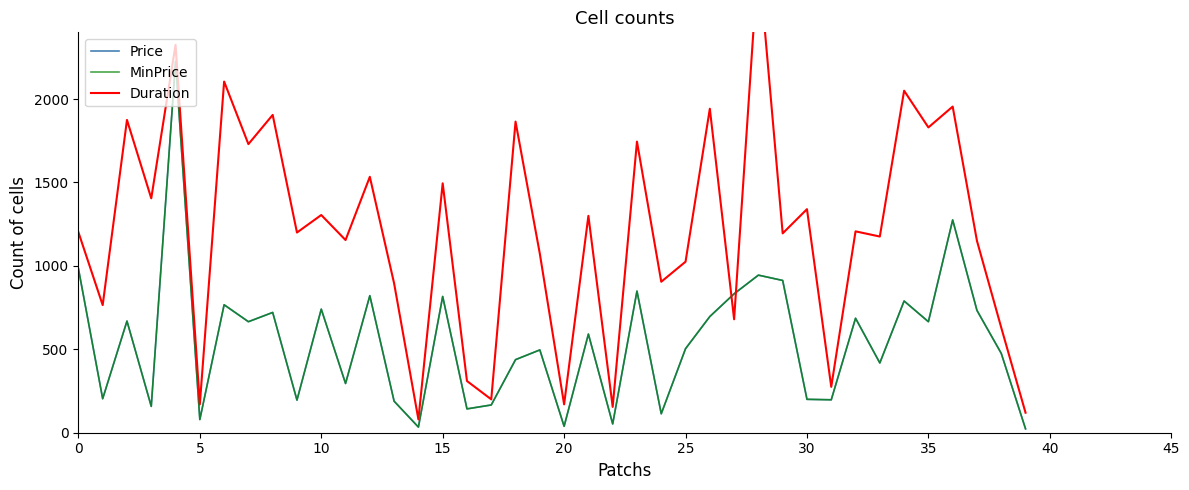

How many series are shown in this chart?

3